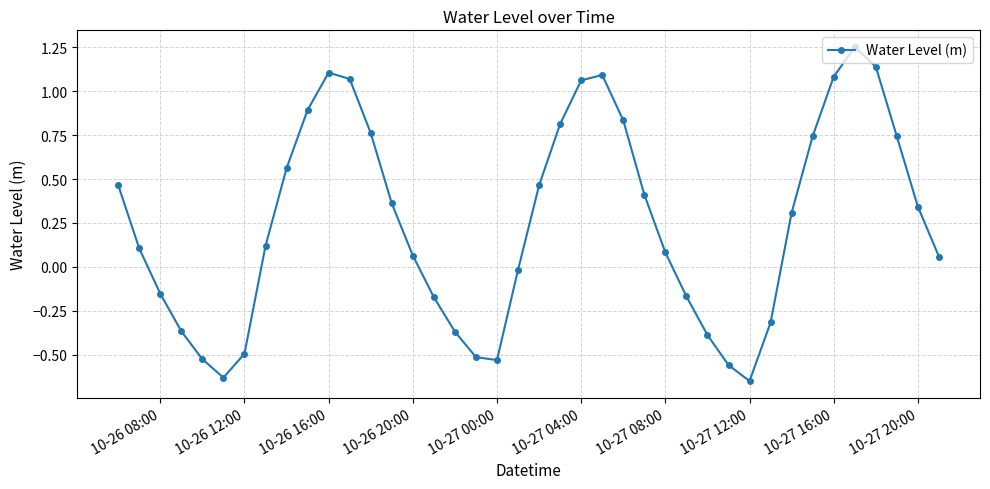

True or false: the data has more than 0 interior local peaks.

True